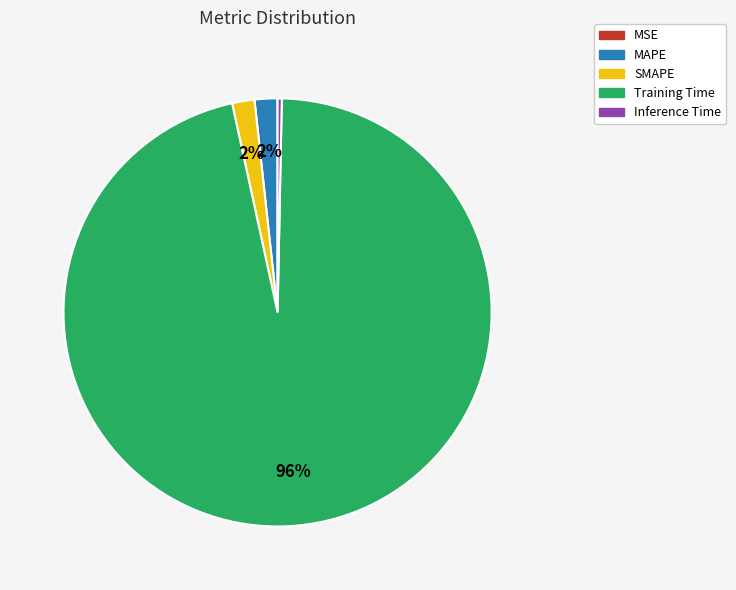

Is there any slice that represents more than half of the pie?

Yes